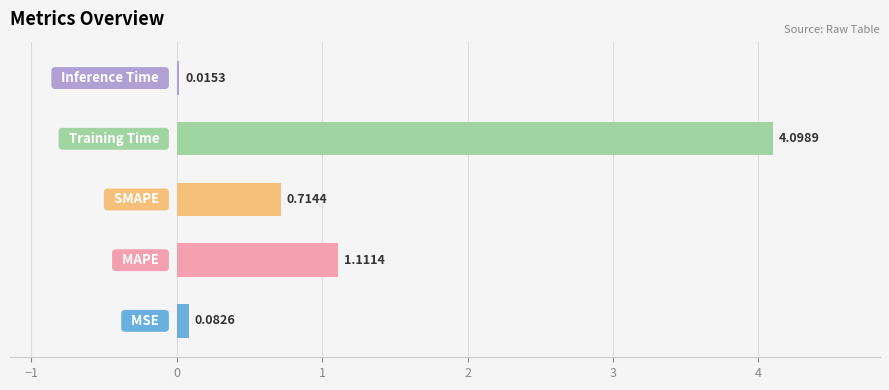

What is the sum of all values?

6.0